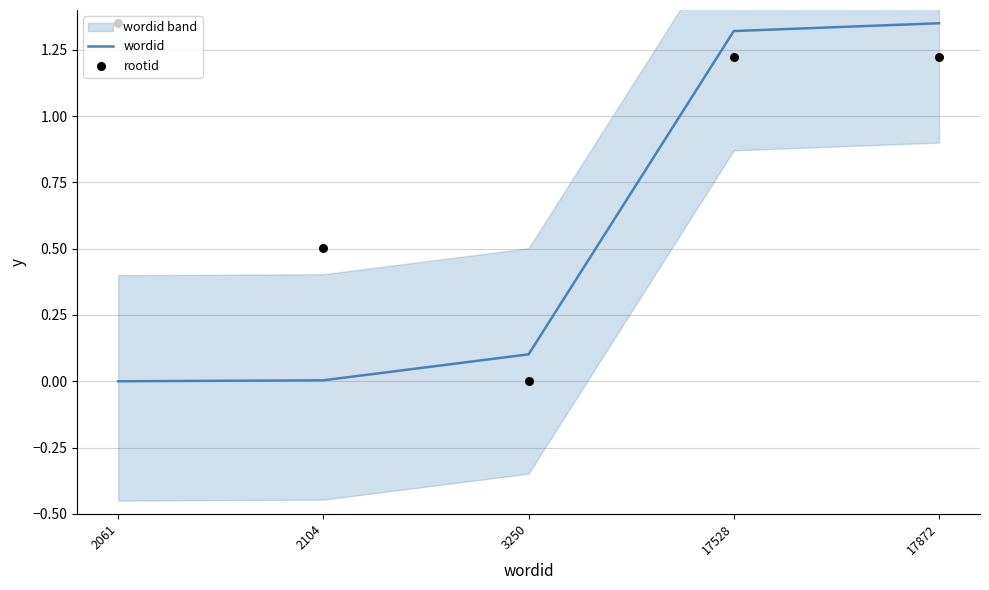

Which series has the widest spread of Y values?

wordid